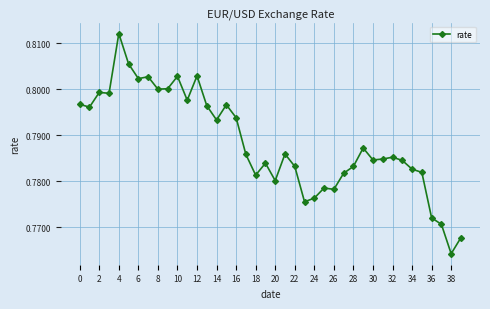

True or false: the data has more than 1 interior local peaks.

True